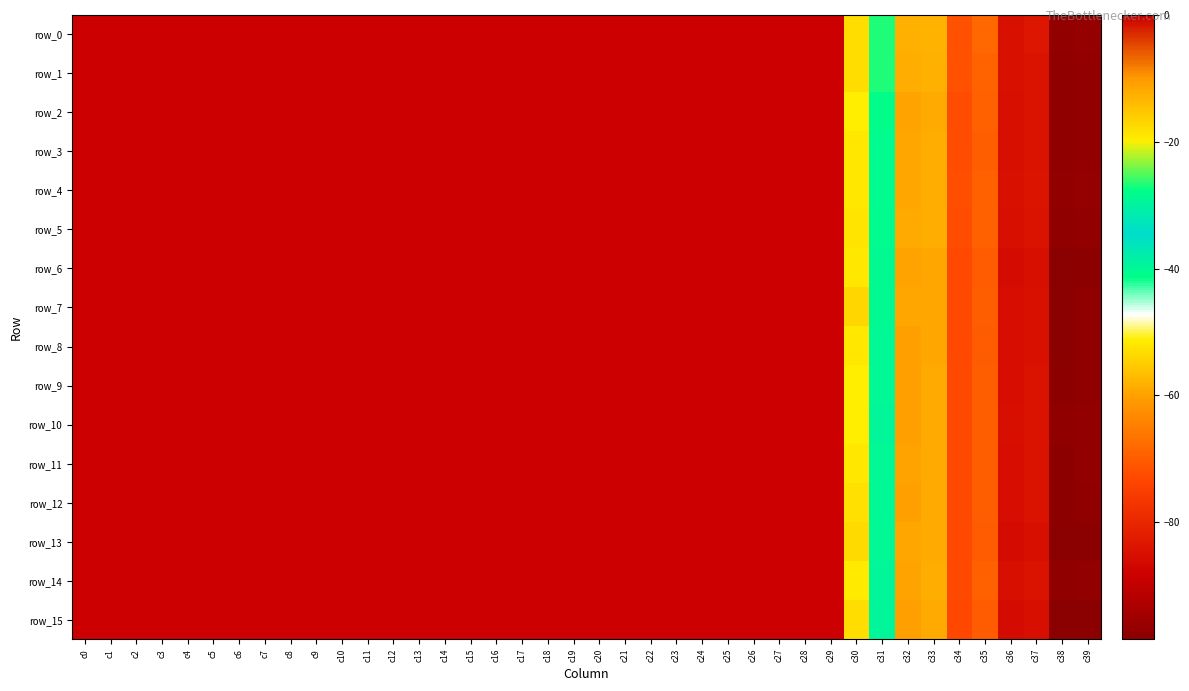

Between c10 and c17, which series saw the biggest shift?

row_0